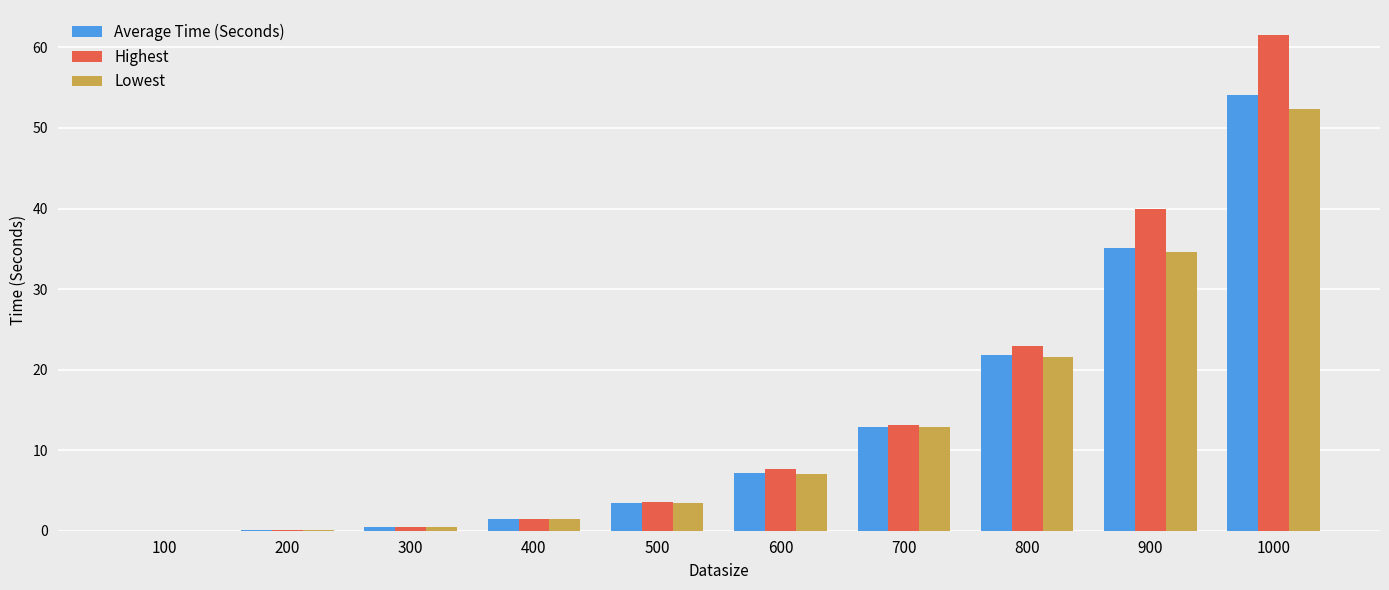

Between 200 and 600, which series saw the biggest shift?

Highest